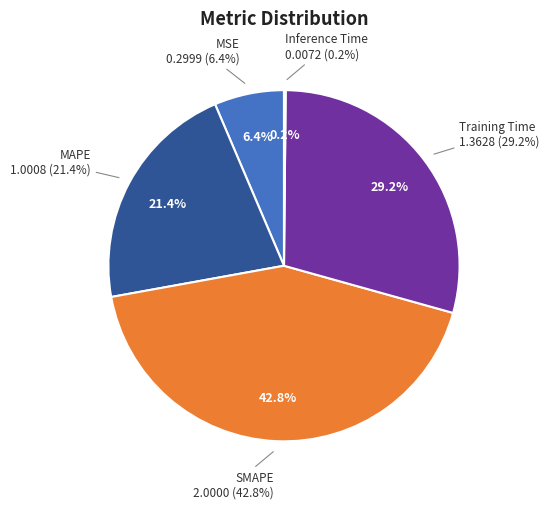

Does SMAPE account for over 50% of the chart?

No